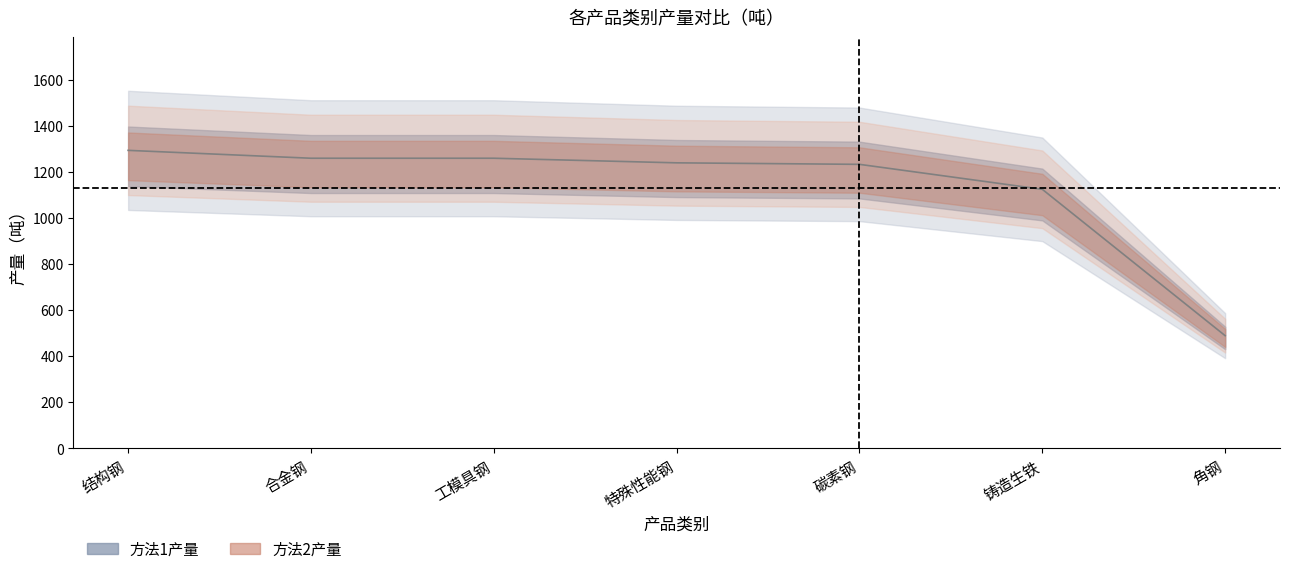

Does the chart display data point markers on the line(s)?

No